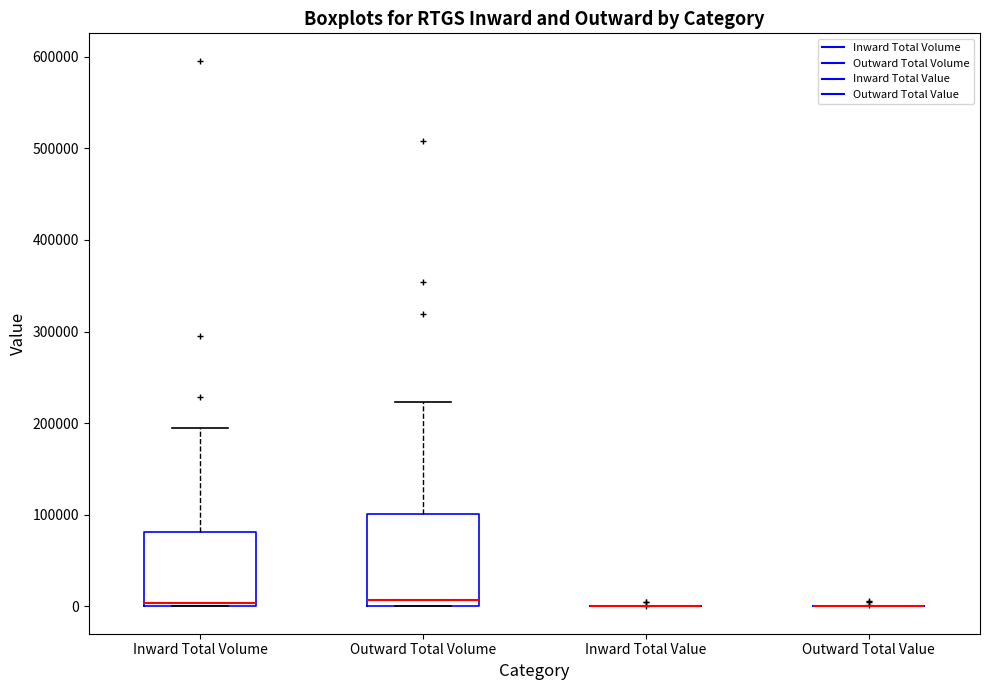

Reading left to right, transcribe this box plot: for each box, give where its median line is, the range the box spans, and where its two whiskers end, as read against the y-axis. The values are not printed on the chart, so give them approximately, as read against the axis.

Inward Total Volume: median 0, box 0 to 80000, whiskers 0 to 190000
Outward Total Volume: median 10000, box 0 to 100000, whiskers 0 to 220000
Inward Total Value: box collapsed to a line at 0, whiskers 0 to 0
Outward Total Value: box collapsed to a line at 0, whiskers 0 to 0